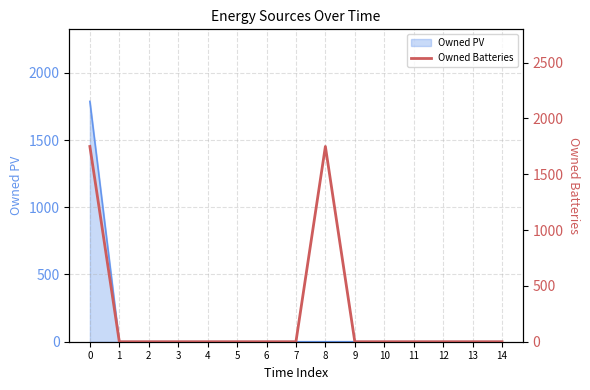

Reading right to left, list all the values displayed in this chart.

14=0	13=0	12=0	11=0	10=0	9=0	8=1749	7=0	6=0	5=0	4=0	3=0	2=0	1=0	0=1749